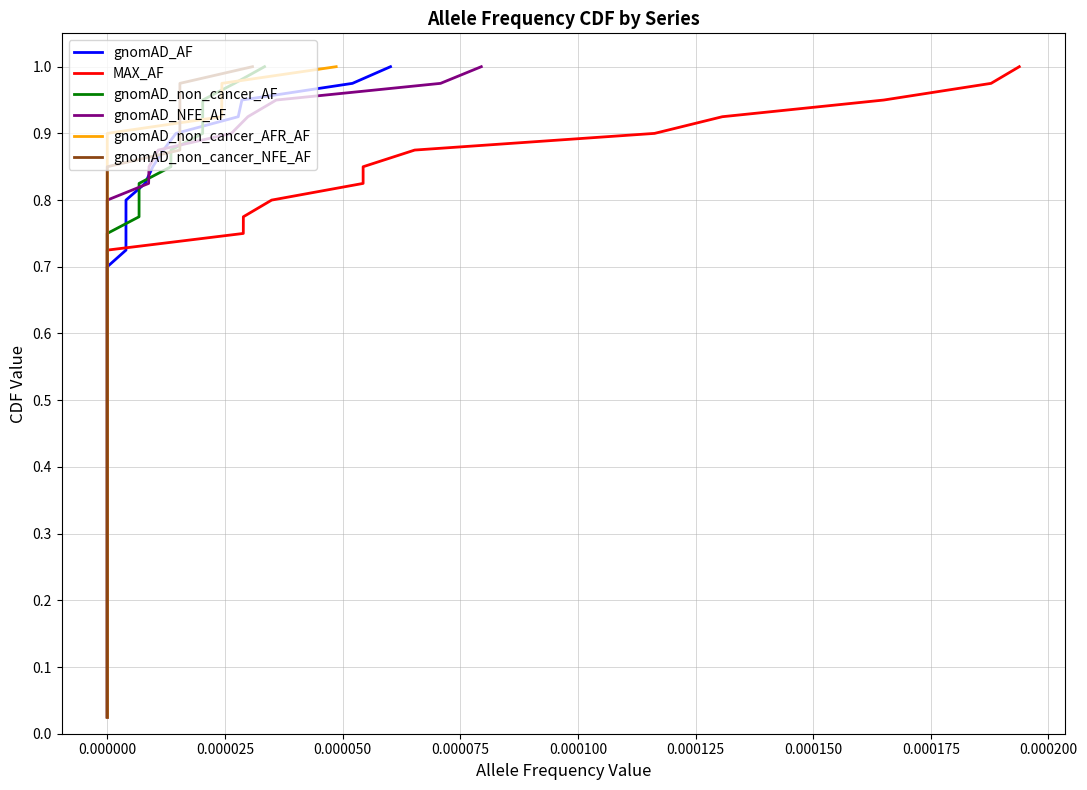

How many series are shown in this chart?

6